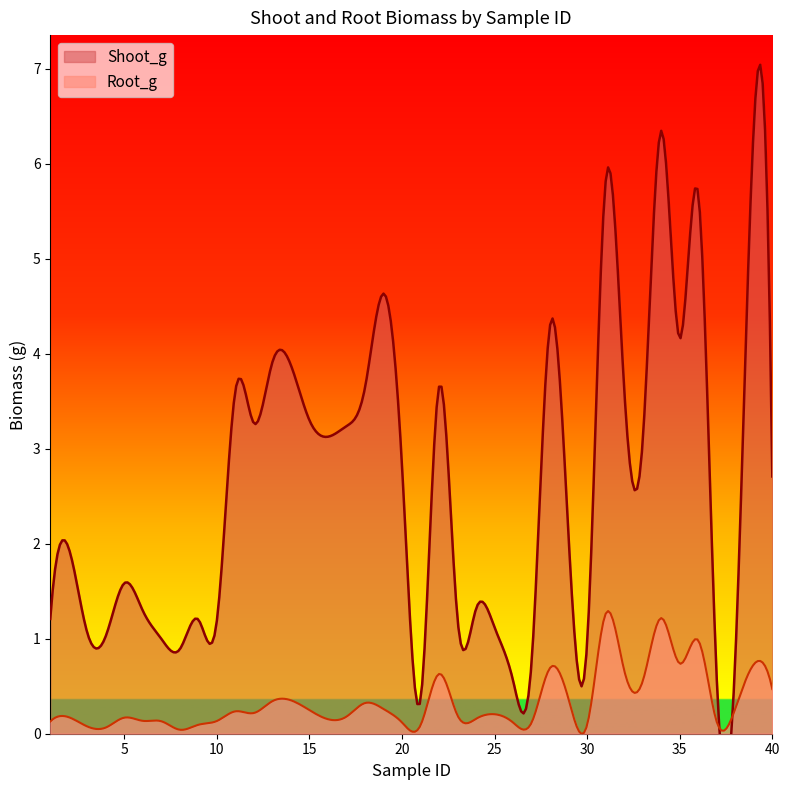

Which series has the largest range (max minus min)?

Shoot_g